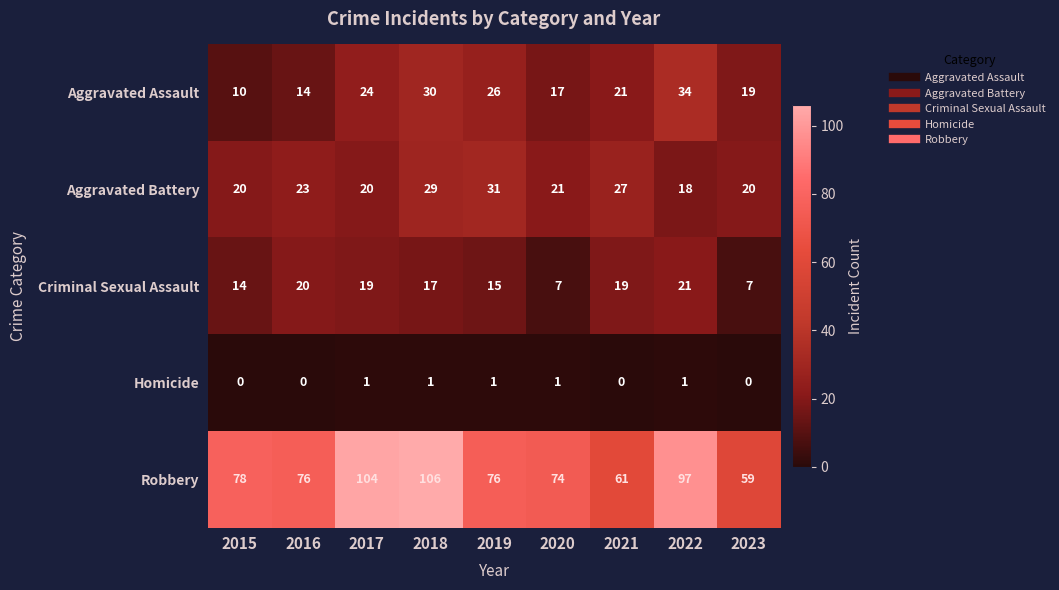

Count the number of data series in this chart.

5